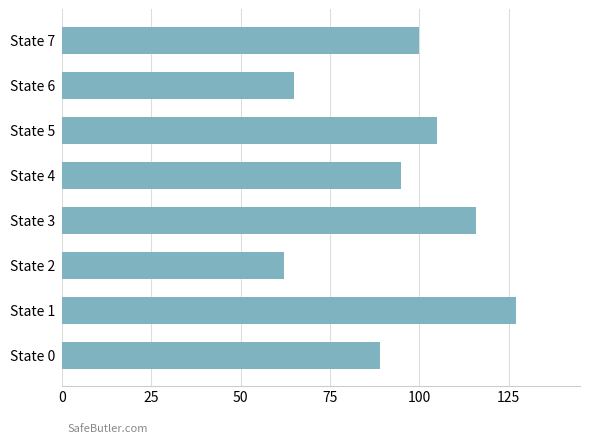

Rank the categories by value from lowest to highest.

State 2, State 6, State 0, State 4, State 7, State 5, State 3, State 1